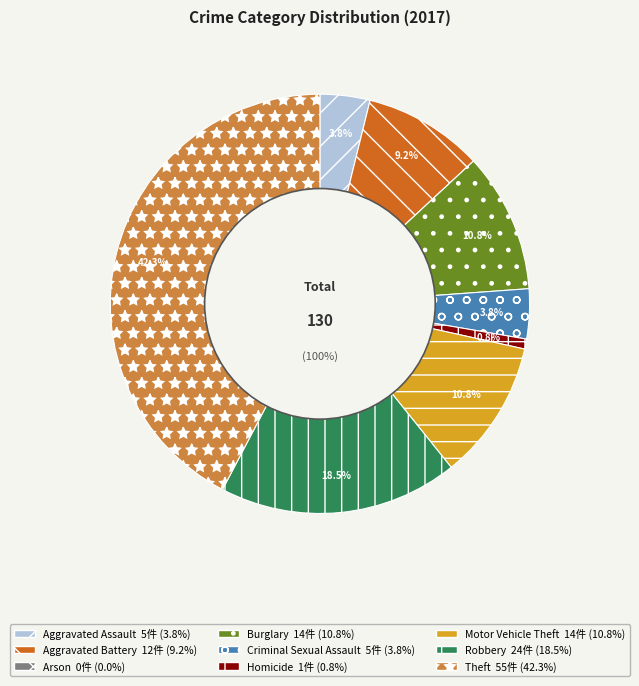

Do Arson and Aggravated Assault together represent more than half of the pie?

No